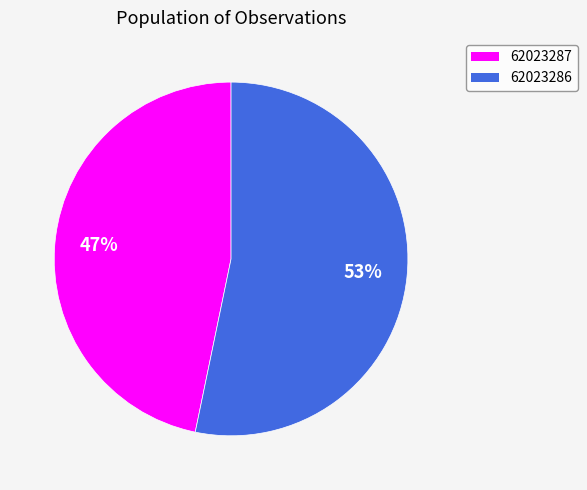

Is it true that 62023287 is 58% of the pie?

False